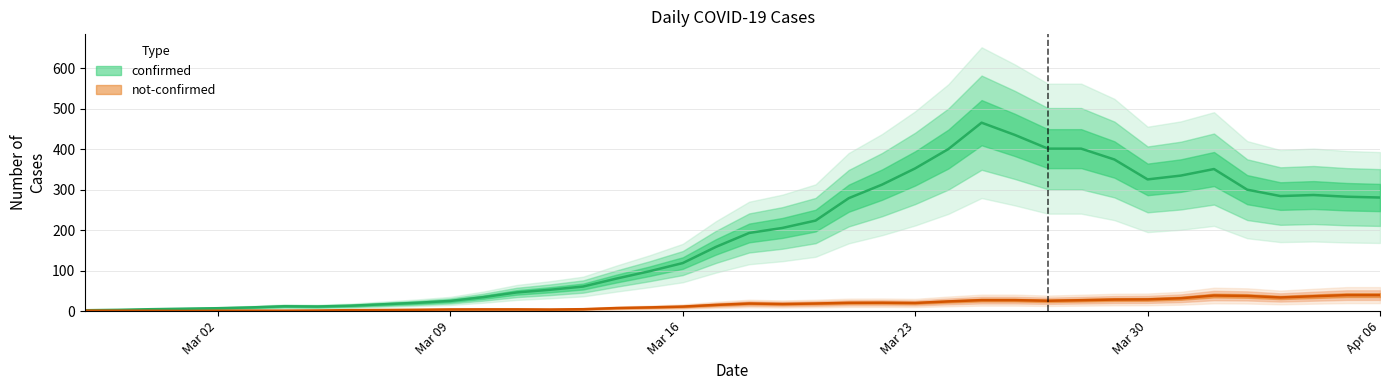

Is the value of confirmed at 2020-03-19 greater than the value of not-confirmed at 2020-04-04?

Yes